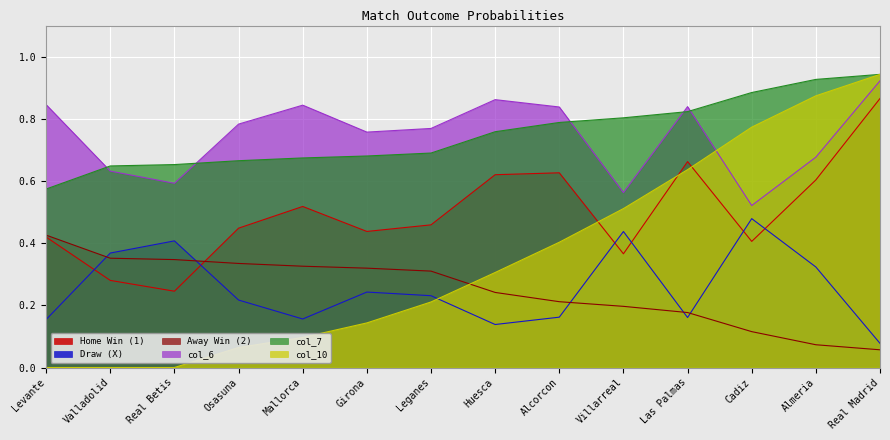

What is the difference between the maximum and minimum values in the col_10 series?

0.9